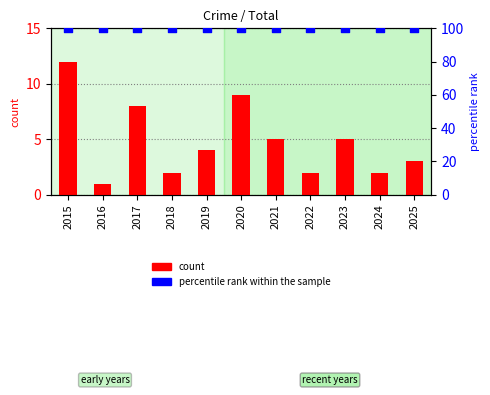

At how many categories does at least one series exceed 52?

11